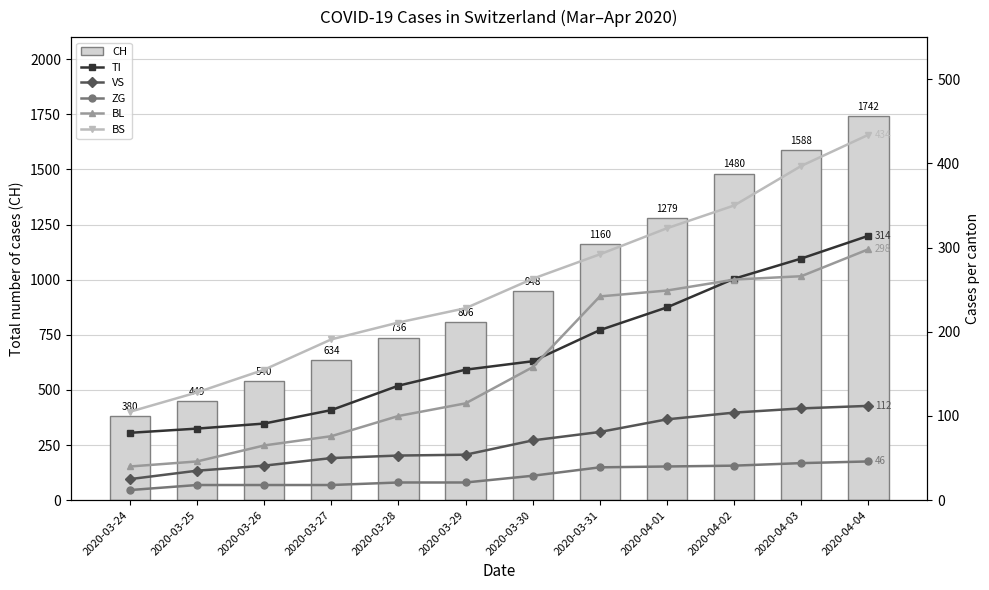

Which has a higher value, 2020-04-01 or 2020-03-28?

2020-04-01